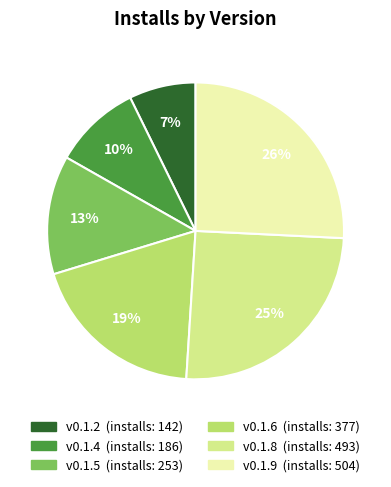

To the nearest percent, what is the difference between the largest and smallest slice percentages?

19%